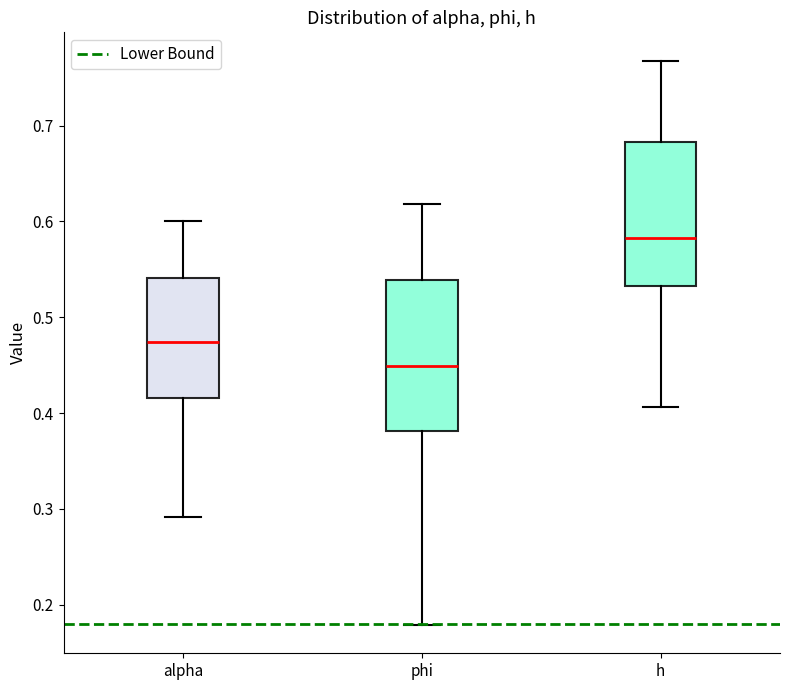

Where does the lower whisker of the box for h end on the y-axis? The values are not printed on the chart, so give them approximately, as read against the axis.

0.41